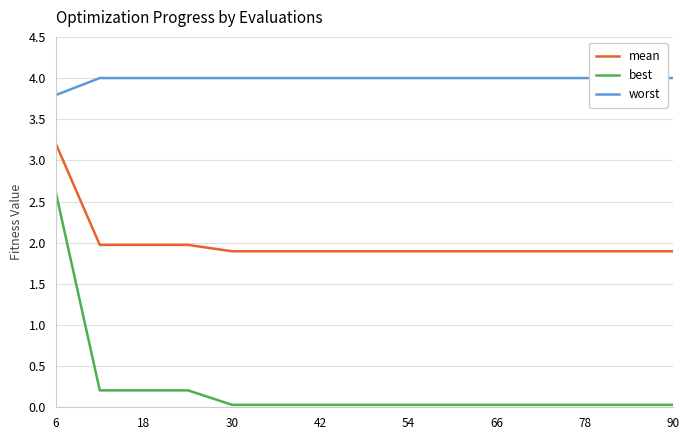

True or false: mean has a value of 3.2 at 6.

True